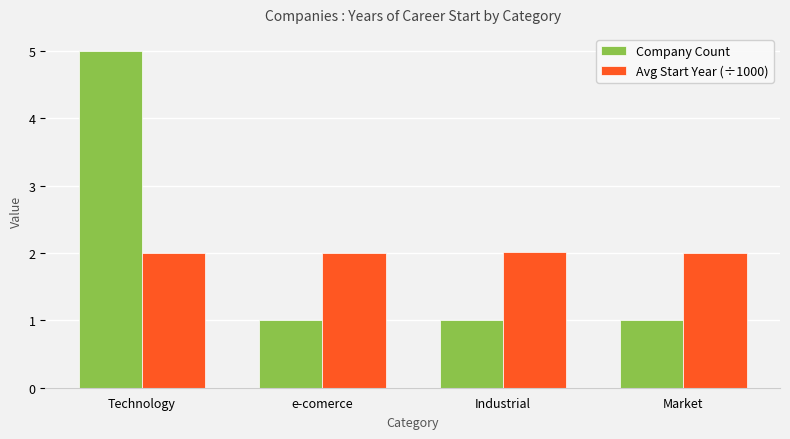

At which category is the sum across all series the highest?

Technology